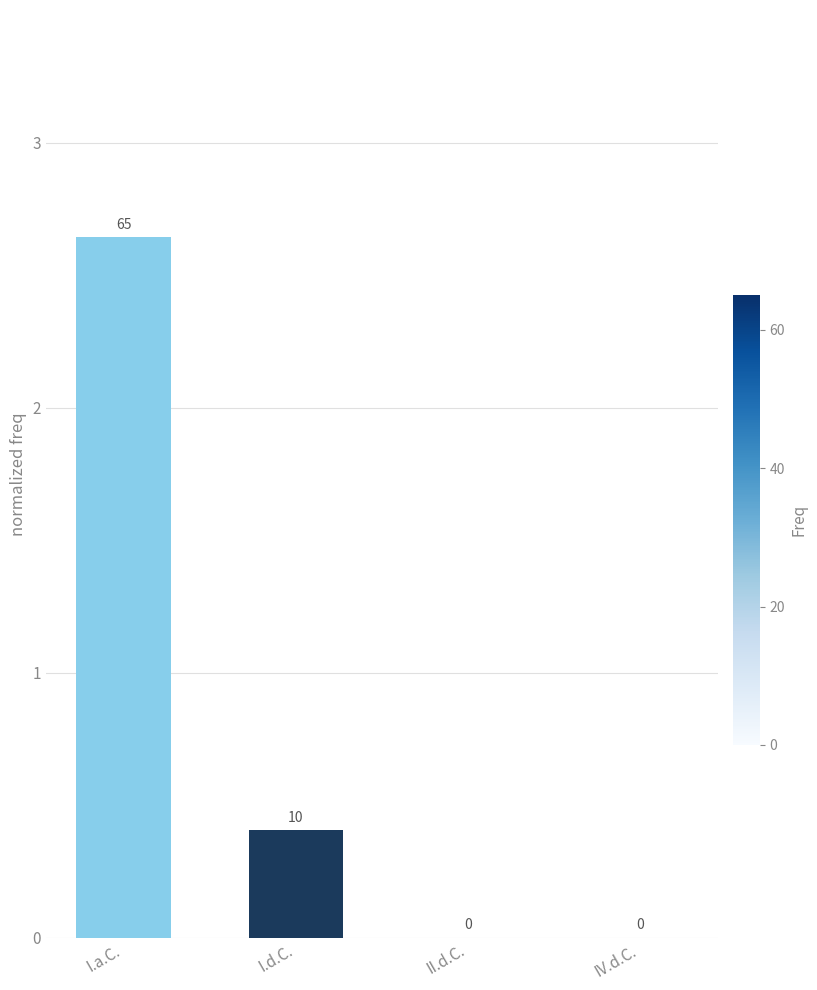

The value at II.d.C. is 0.0. True or false?

True